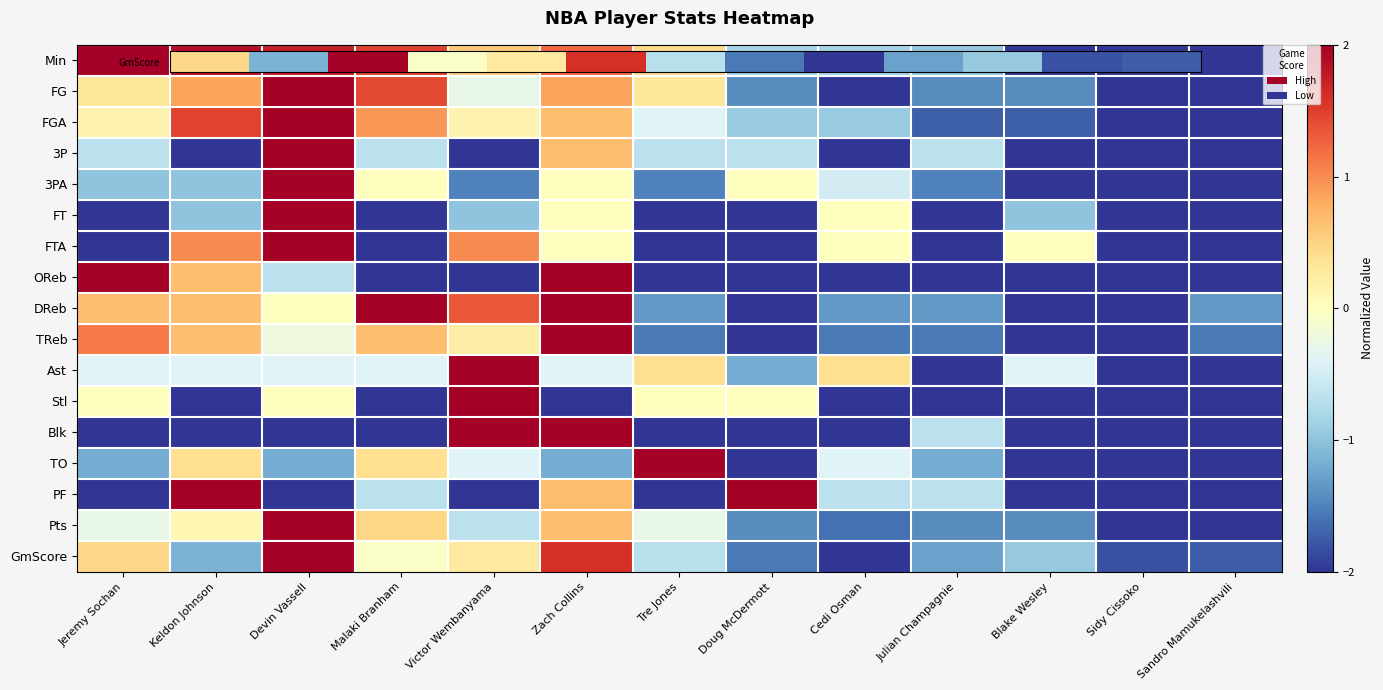

What is the smallest value displayed?

-2.0